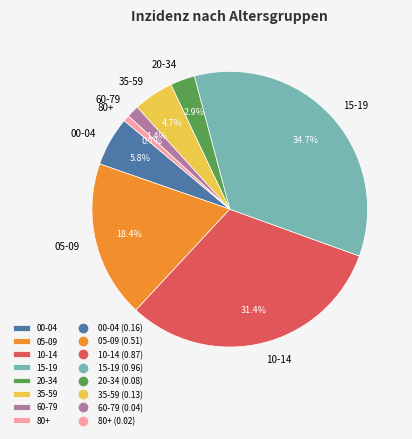

To the nearest percent, what percentage of the pie is 00-04?

6%